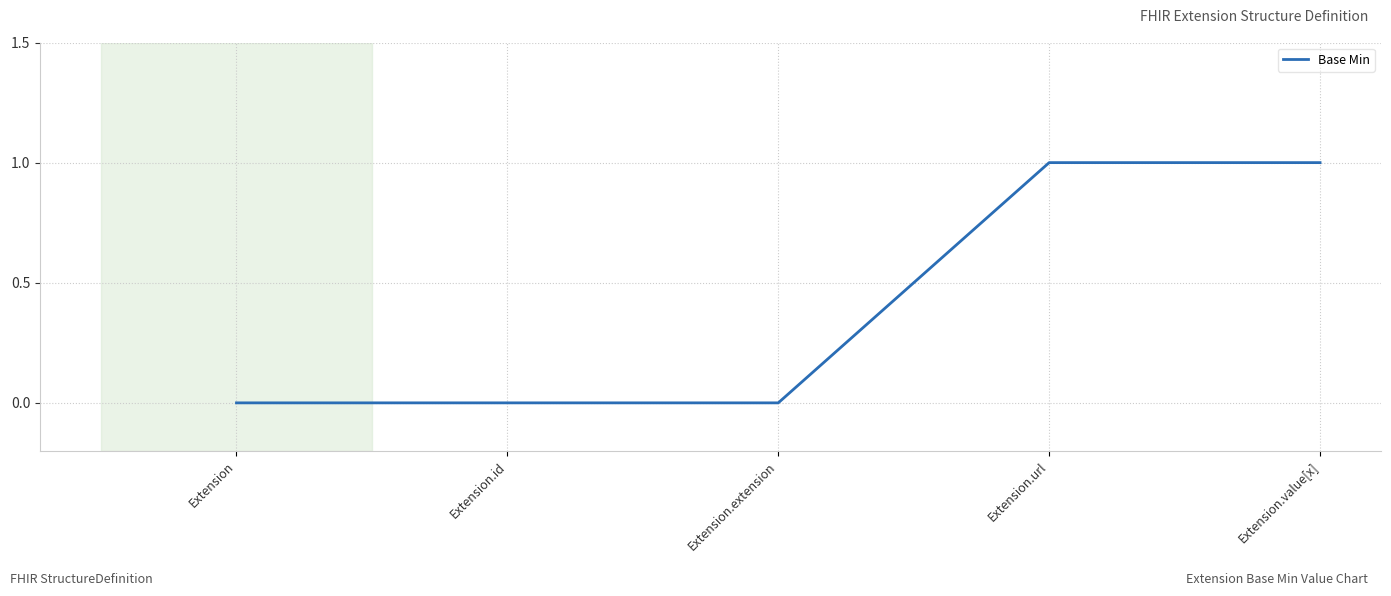

Is it true that the value at Extension.id is 0?

True